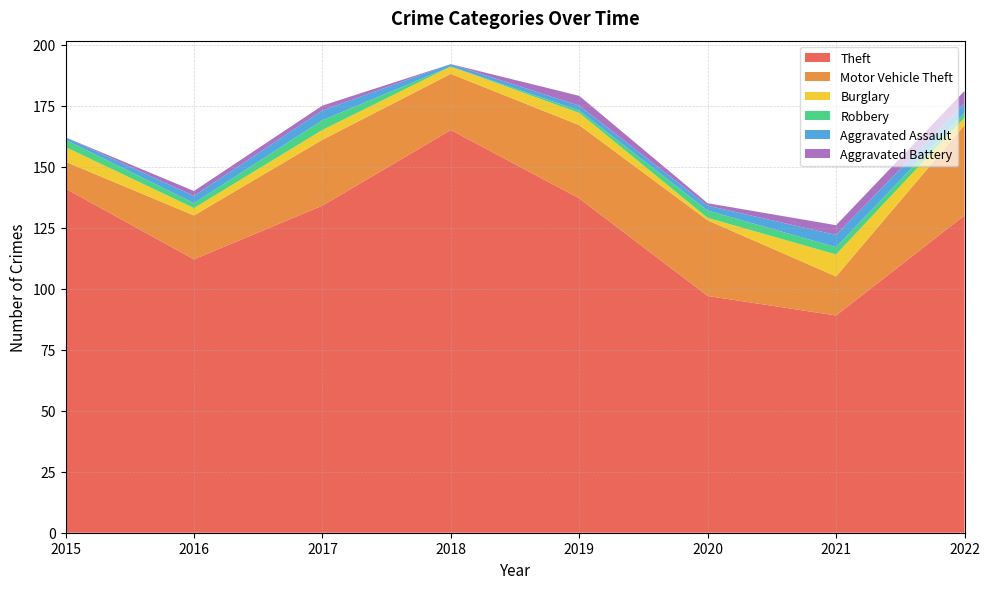

Reading left to right, extract all data points from this chart.

Theft: 141	112	134	165	137	97	89	130
Motor Vehicle Theft: 11	18	27	23	30	31	16	37
Burglary: 6	3	4	3	5	1	9	3
Robbery: 3	2	4	0	1	3	3	2
Aggravated Assault: 1	3	4	1	2	2	5	4
Aggravated Battery: 0	2	2	0	4	1	4	5